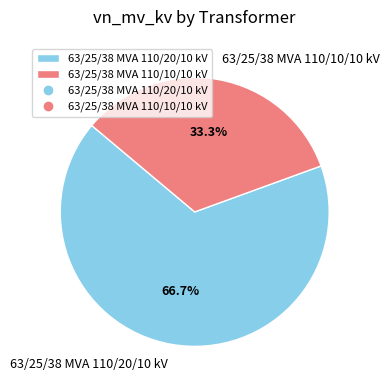

How much of the chart is everything except 63/25/38 MVA 110/10/10 kV?

66.7%